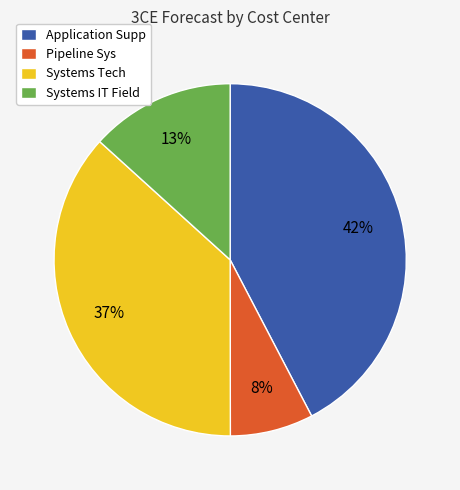

Is it true that Application Supp is 57% of the pie?

False